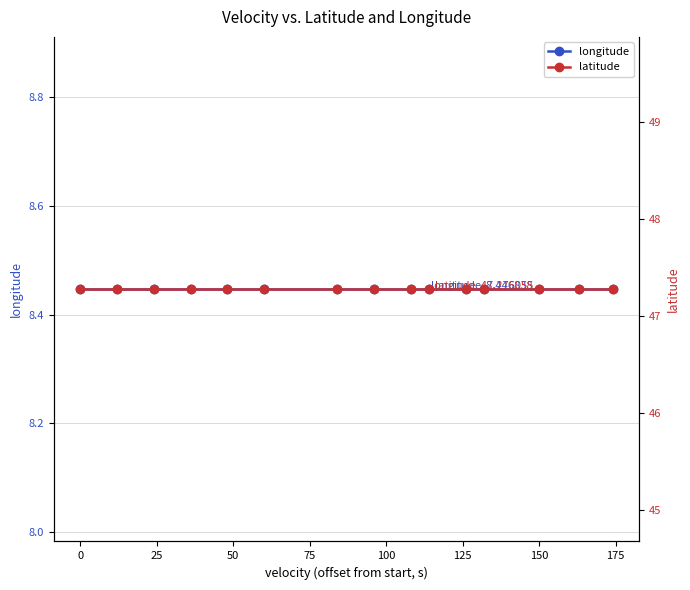

What is the value of the latitude point at the 4th from the left?

47.3